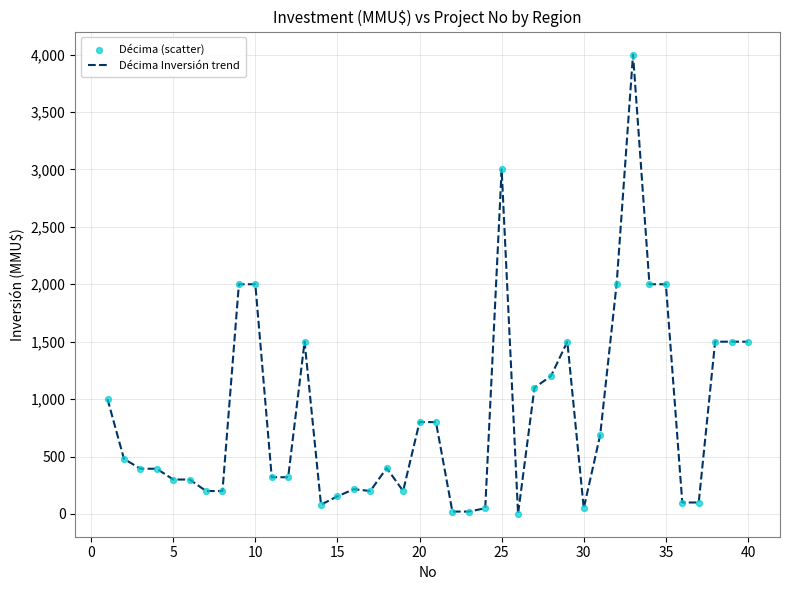

What is the maximum value shown in the chart?

4000